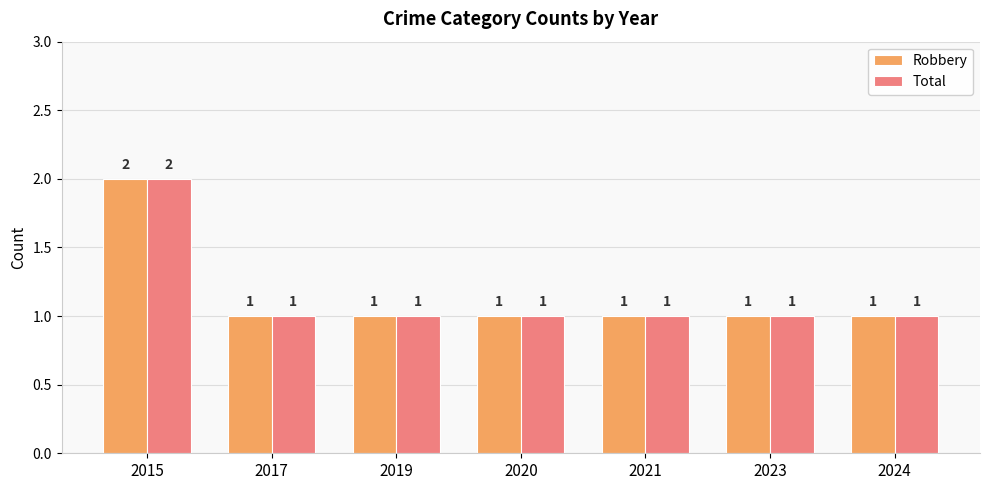

What value does the Total series have at 2023?

1